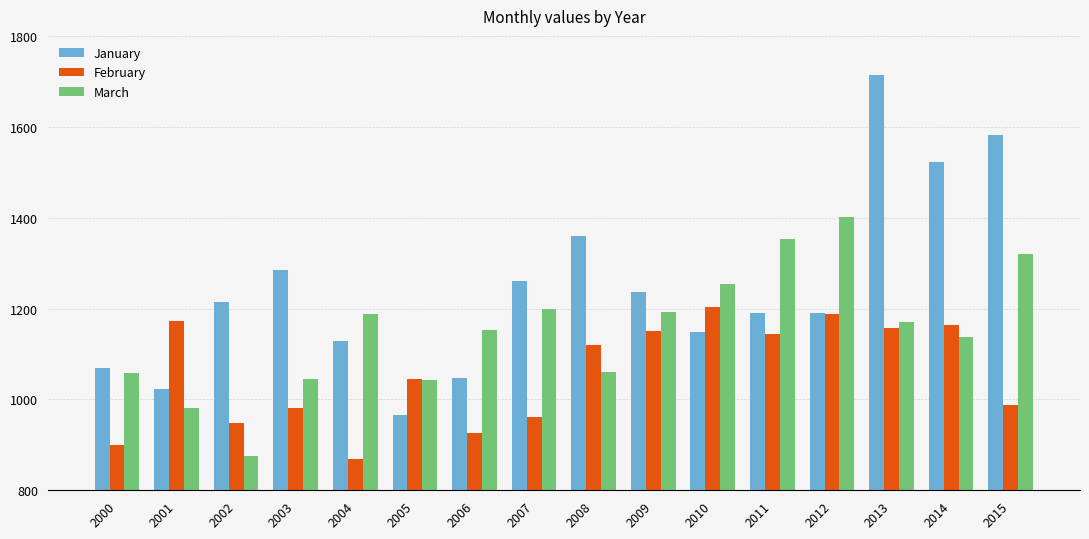

What is the maximum value shown in the chart?

1713